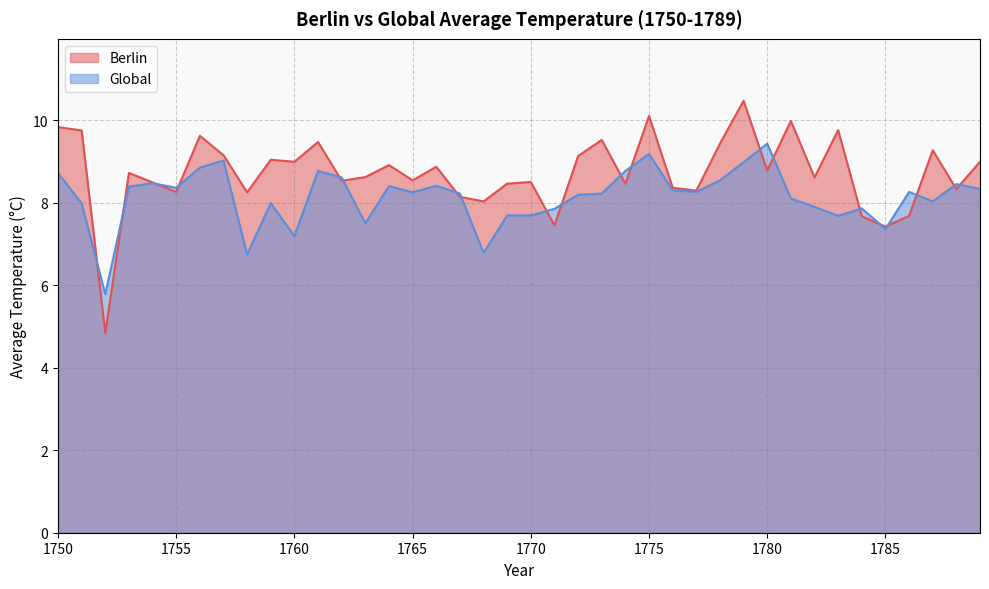

Reading right to left, extract all data points from this chart.

Berlin: 1789=9.0	1788=8.3	1787=9.3	1786=7.7	1785=7.4	1784=7.7	1783=9.8	1782=8.6	1781=10.0	1780=8.8	1779=10.5	1778=9.4	1777=8.3	1776=8.4	1775=10.1	1774=8.5	1773=9.5	1772=9.1	1771=7.5	1770=8.5	1769=8.5	1768=8.0	1767=8.1	1766=8.9	1765=8.5	1764=8.9	1763=8.6	1762=8.5	1761=9.5	1760=9.0	1759=9.0	1758=8.2	1757=9.2	1756=9.6	1755=8.3	1754=8.5	1753=8.7	1752=4.8	1751=9.8	1750=9.8
Global: 1789=8.3	1788=8.4	1787=8.0	1786=8.3	1785=7.4	1784=7.9	1783=7.7	1782=7.9	1781=8.1	1780=9.4	1779=9.0	1778=8.5	1777=8.3	1776=8.3	1775=9.2	1774=8.8	1773=8.2	1772=8.2	1771=7.8	1770=7.7	1769=7.7	1768=6.8	1767=8.2	1766=8.4	1765=8.2	1764=8.4	1763=7.5	1762=8.6	1761=8.8	1760=7.2	1759=8.0	1758=6.7	1757=9.0	1756=8.8	1755=8.4	1754=8.5	1753=8.4	1752=5.8	1751=8.0	1750=8.7